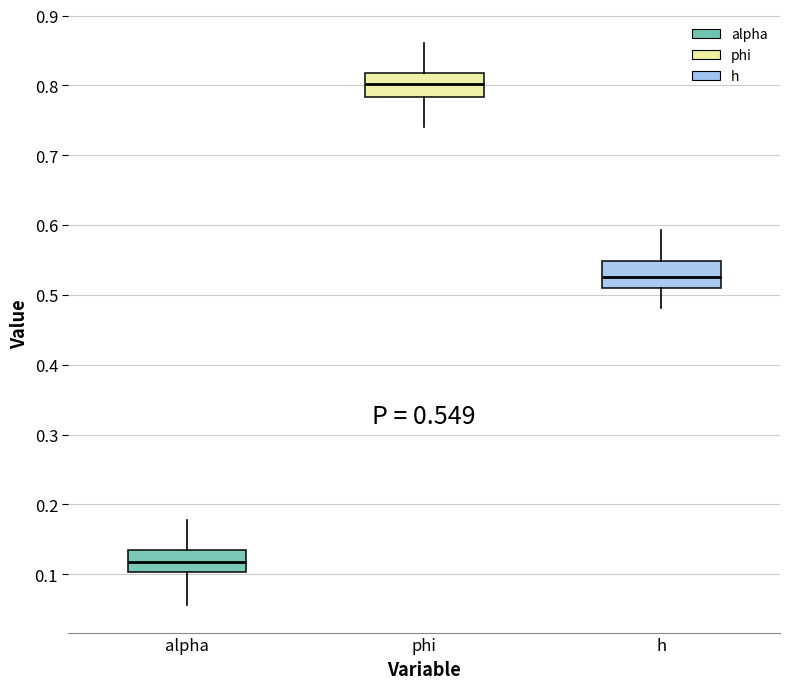

Which box has the highest median line?

phi